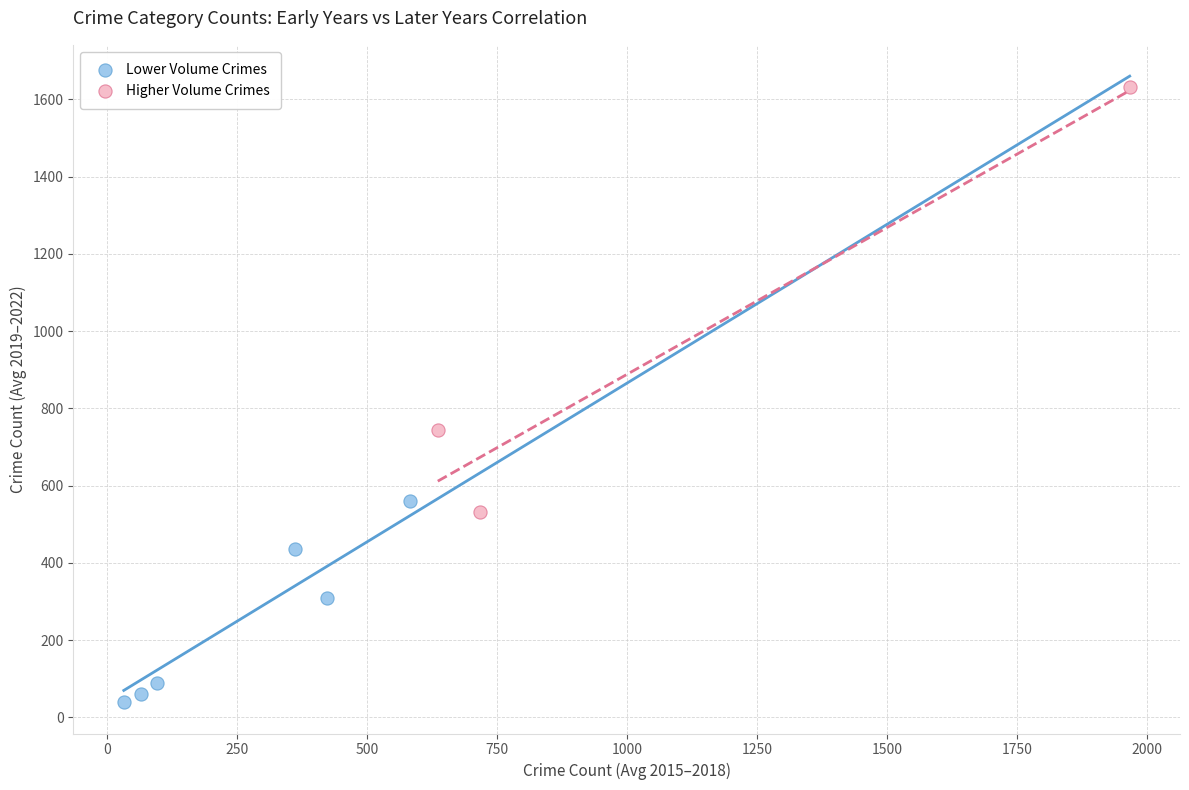

Which series reaches the minimum Y coordinate?

Lower Volume Crimes